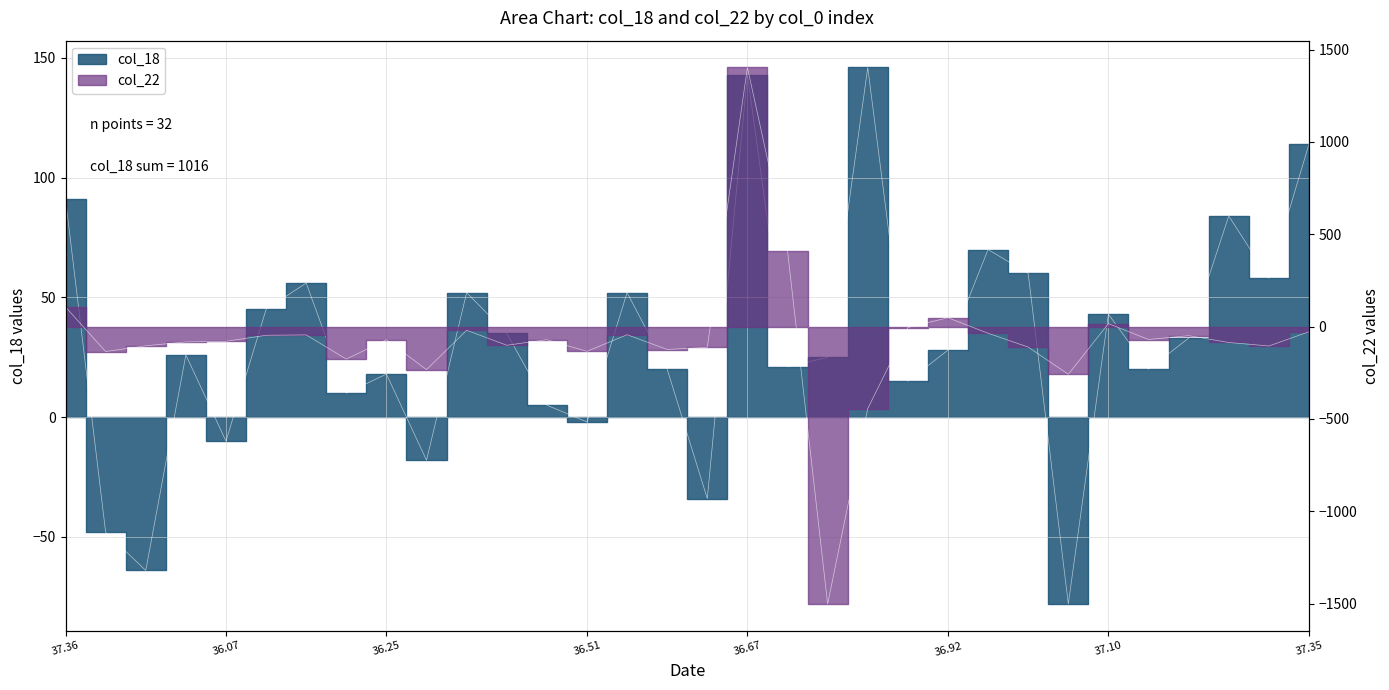

After their last crossing, which series has the higher values: col_22 or col_18?

col_18